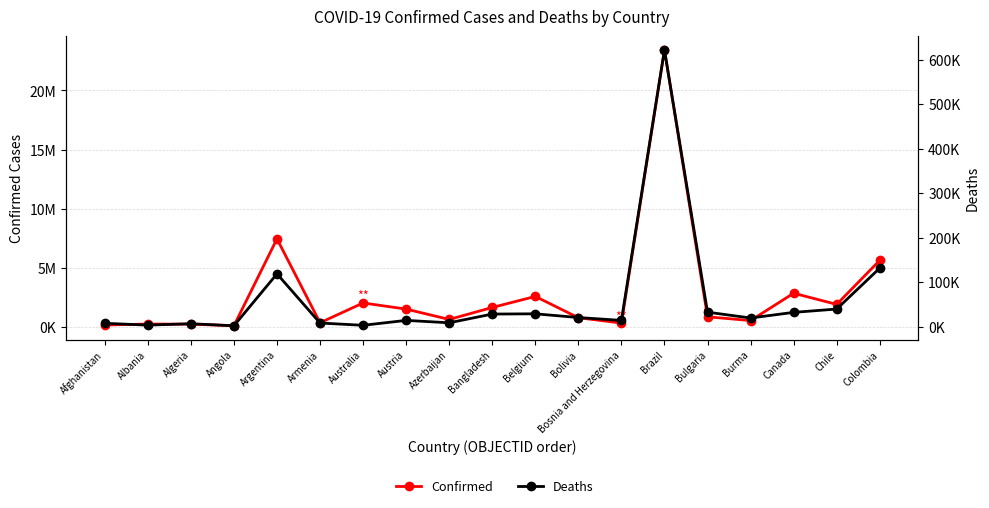

Reading left to right, extract all data points from this chart.

Confirmed: 159070	239129	228918	94779	7446626	348708	2022581	1503668	628166	1642294	2575313	774227	324026	23425392	851945	533604	2845993	1902657	5624520
Deaths: 7386	3283	6443	1877	118628	8025	2890	13956	8550	28176	28726	20377	13912	622125	32431	19306	31982	39431	131437